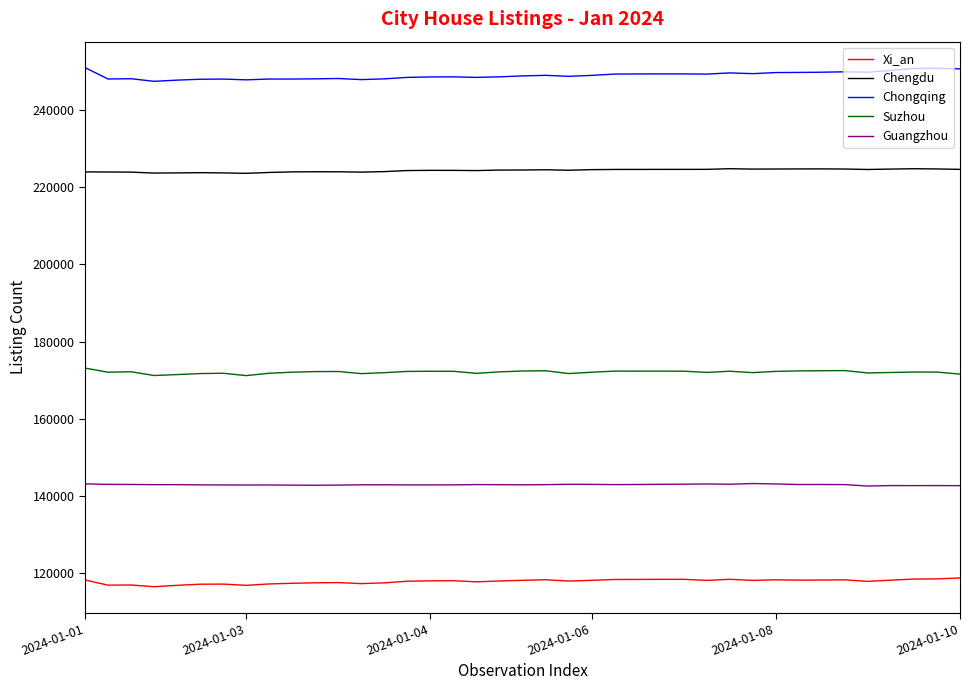

Rank the series by their average value, from lowest to highest.

Xi_an, Guangzhou, Suzhou, Chengdu, Chongqing